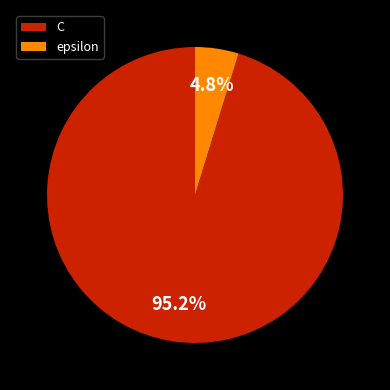

How many slices are in this pie chart?

2